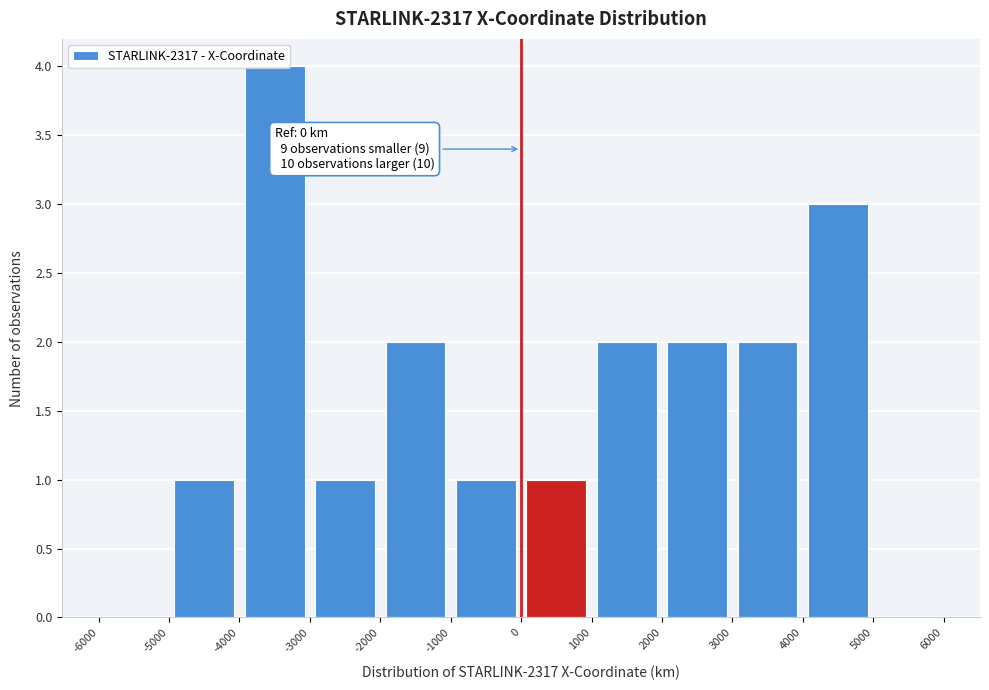

Which range on the x-axis has the tallest bar?

-4000 to -3000